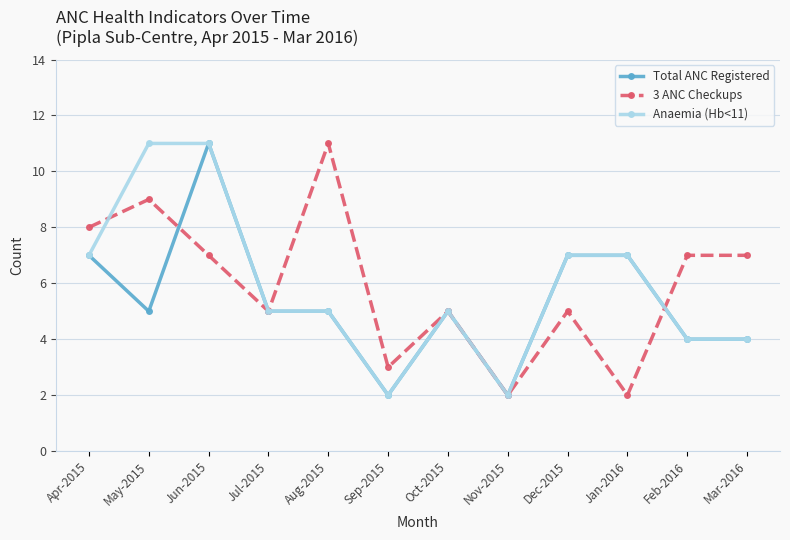

What is the spread (max minus min) of values at May-2015?

6